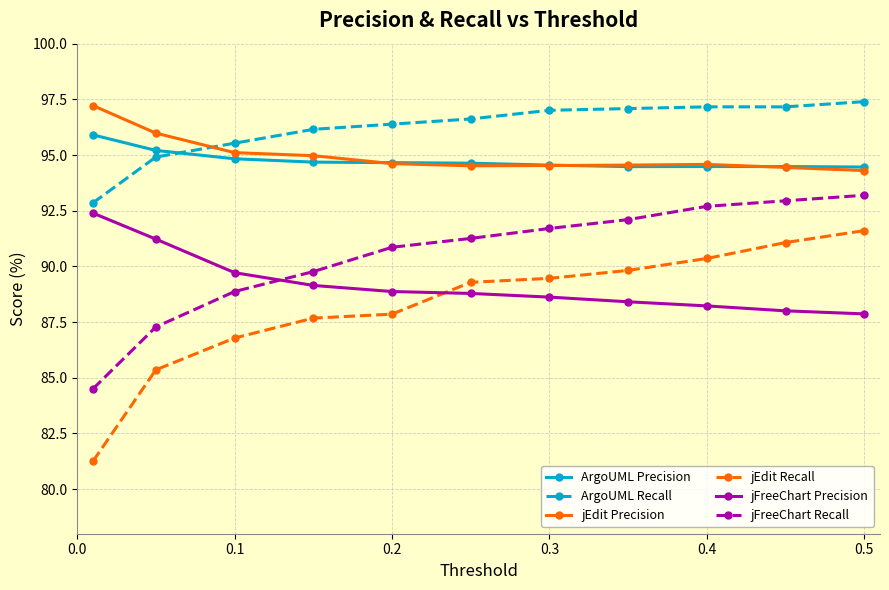

After their last crossing, which series has the higher values: ArgoUML Recall or jEdit Precision?

ArgoUML Recall